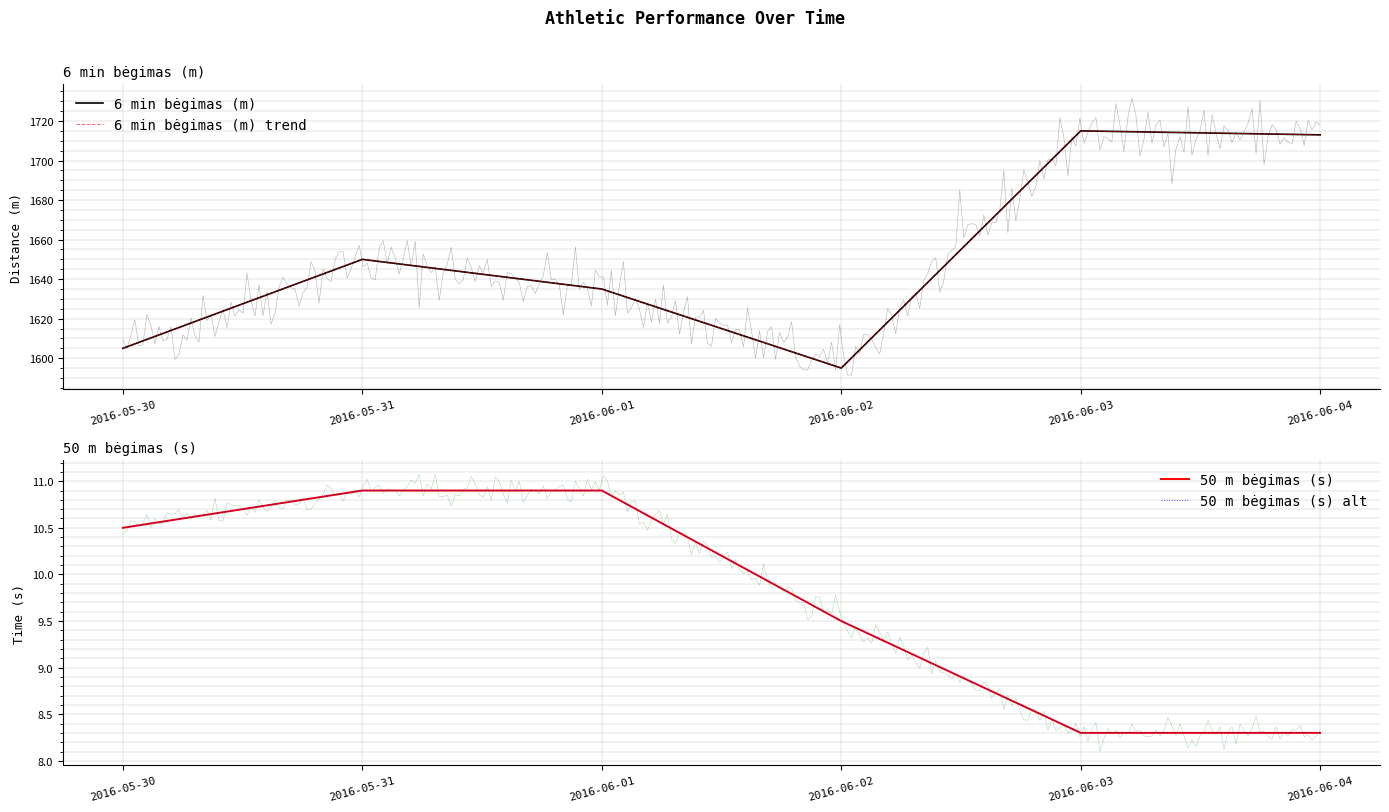

Reading left to right, what are all the values shown in this chart?

6 min bėgimas (m): 2016-05-30=1605.0	2016-05-31=1650.0	2016-06-01=1635.0	2016-06-02=1595.0	2016-06-03=1715.0	2016-06-04=1713.0
6 min bėgimas (m) trend: 2016-05-30=1605.0	2016-05-31=1650.0	2016-06-01=1635.0	2016-06-02=1595.0	2016-06-03=1715.0	2016-06-04=1713.0
50 m bėgimas (s): 2016-05-30=10.5	2016-05-31=10.9	2016-06-01=10.9	2016-06-02=9.5	2016-06-03=8.3	2016-06-04=8.3
50 m bėgimas (s) alt: 2016-05-30=10.5	2016-05-31=10.9	2016-06-01=10.9	2016-06-02=9.5	2016-06-03=8.3	2016-06-04=8.3